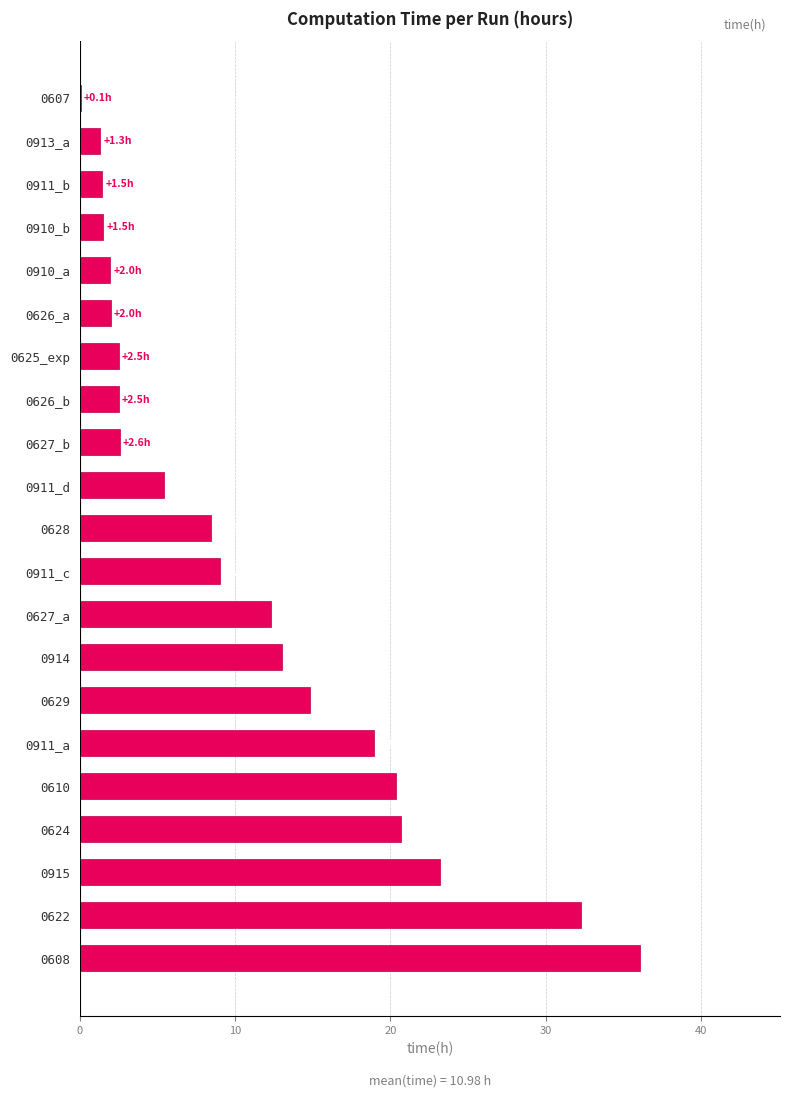

Is it true that the value at 0610 is 27.1?

False